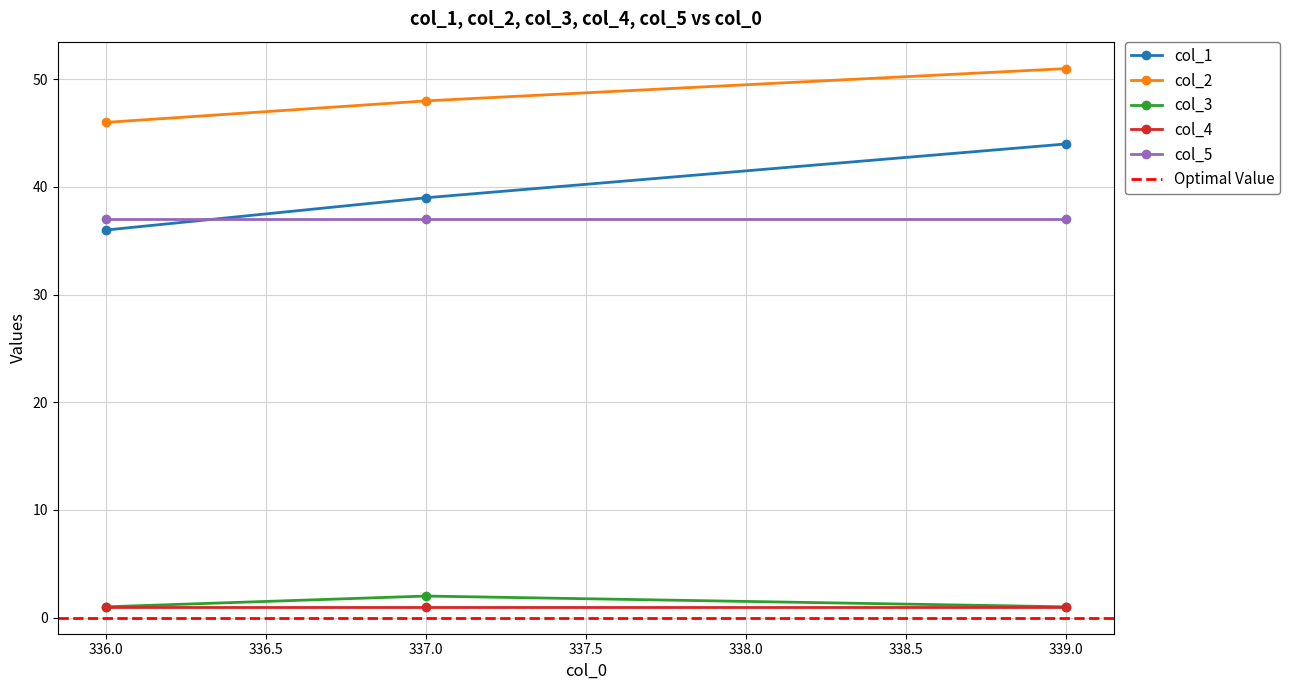

Which category has the highest value in the col_3 series?

337.0